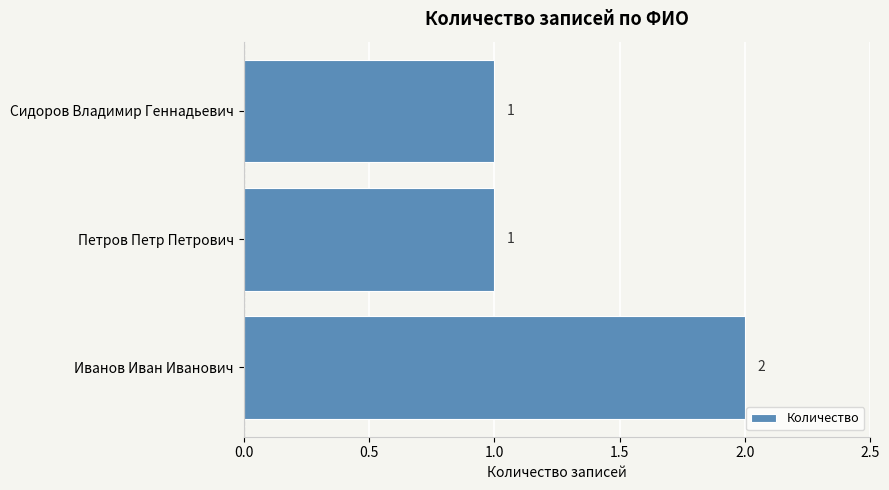

Are the bars horizontal?

Yes